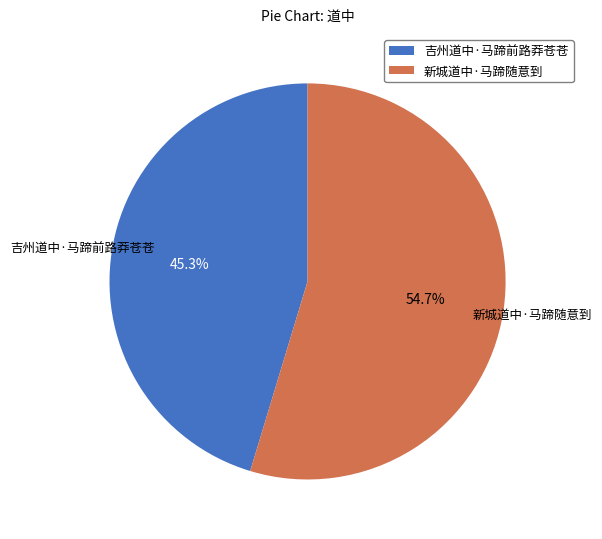

Combined, what portion of the pie is 新城道中·马蹄随意到 and 吉州道中·马蹄前路莽苍苍?

100.0%